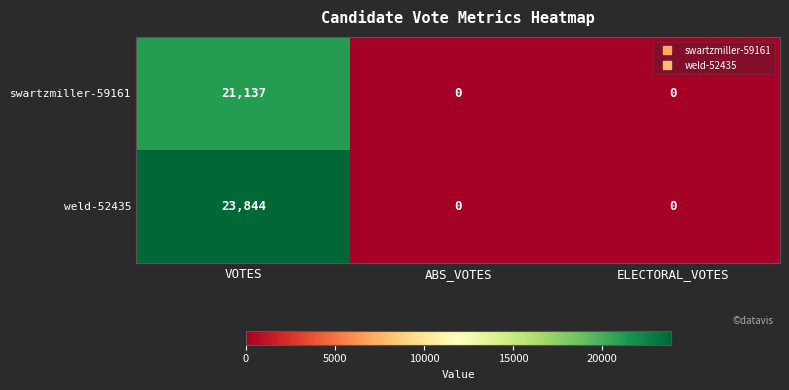

Count the number of data series in this chart.

2